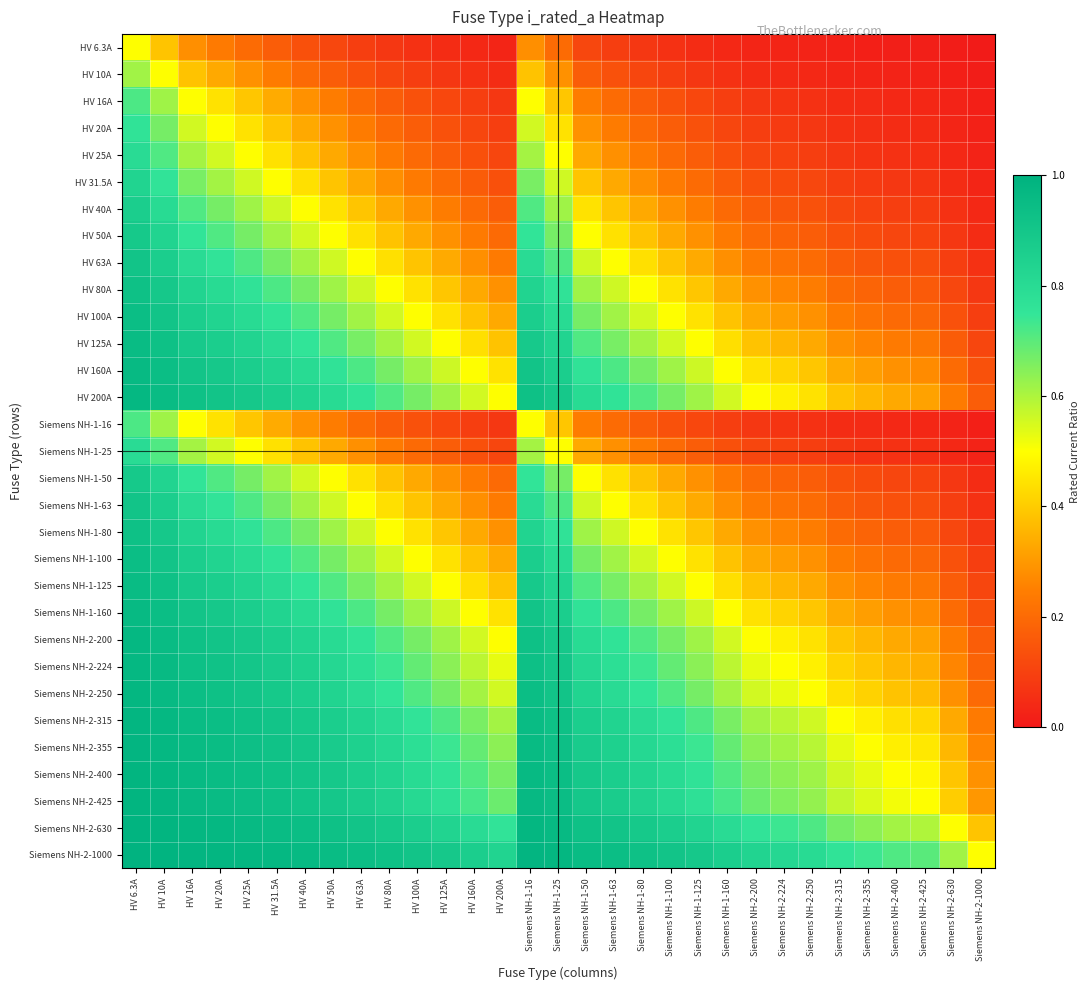

At which category does the chart reach its peak across all series?

HV 6.3A